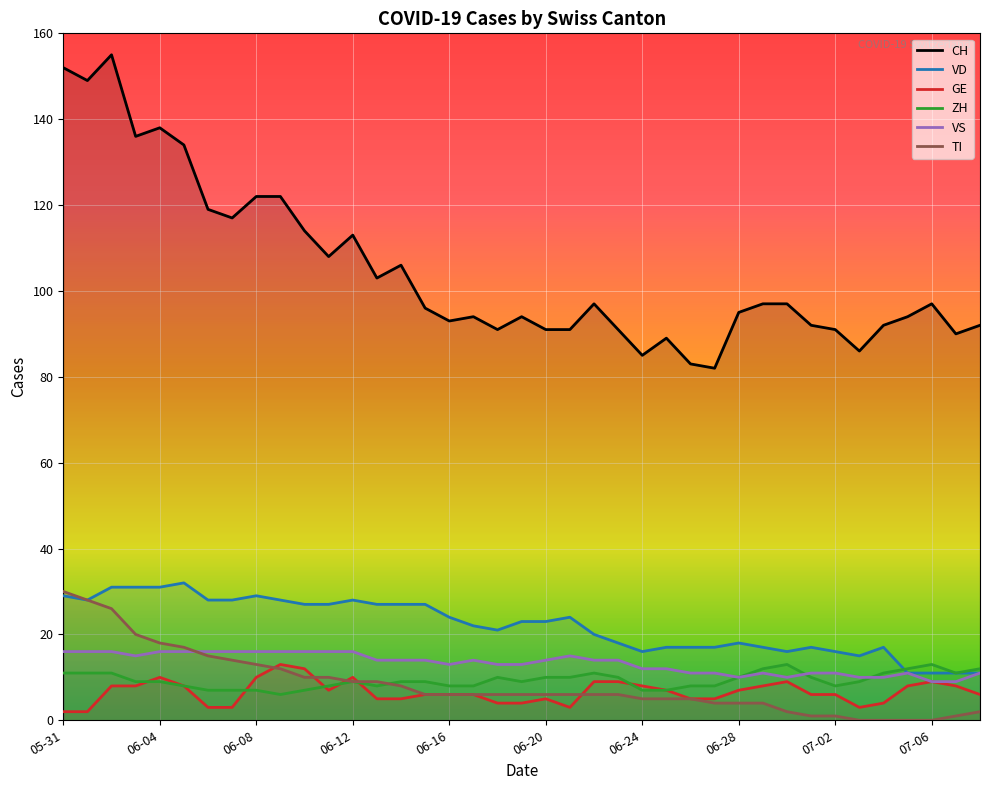

What is the value of the VS point at the 25th from the left?

12